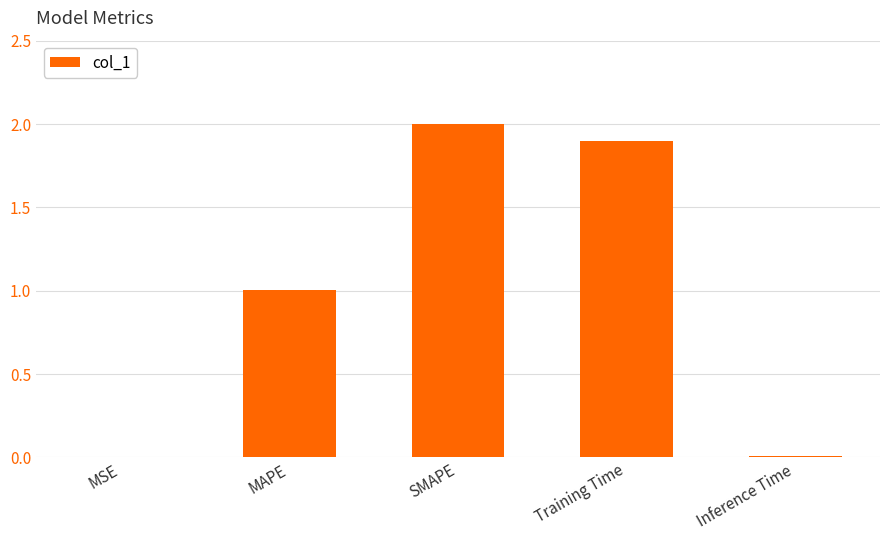

The chart shows a value of 1.0 at MAPE. True or false?

True